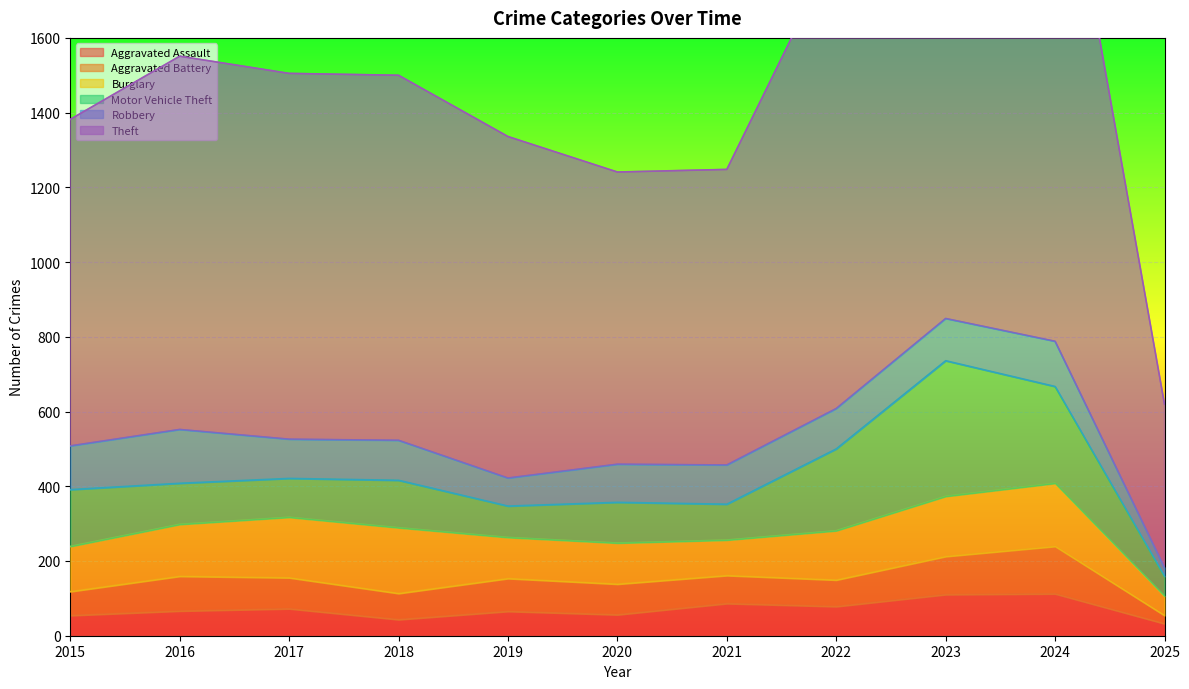

The value of Robbery at 2019 is 45. True or false?

False